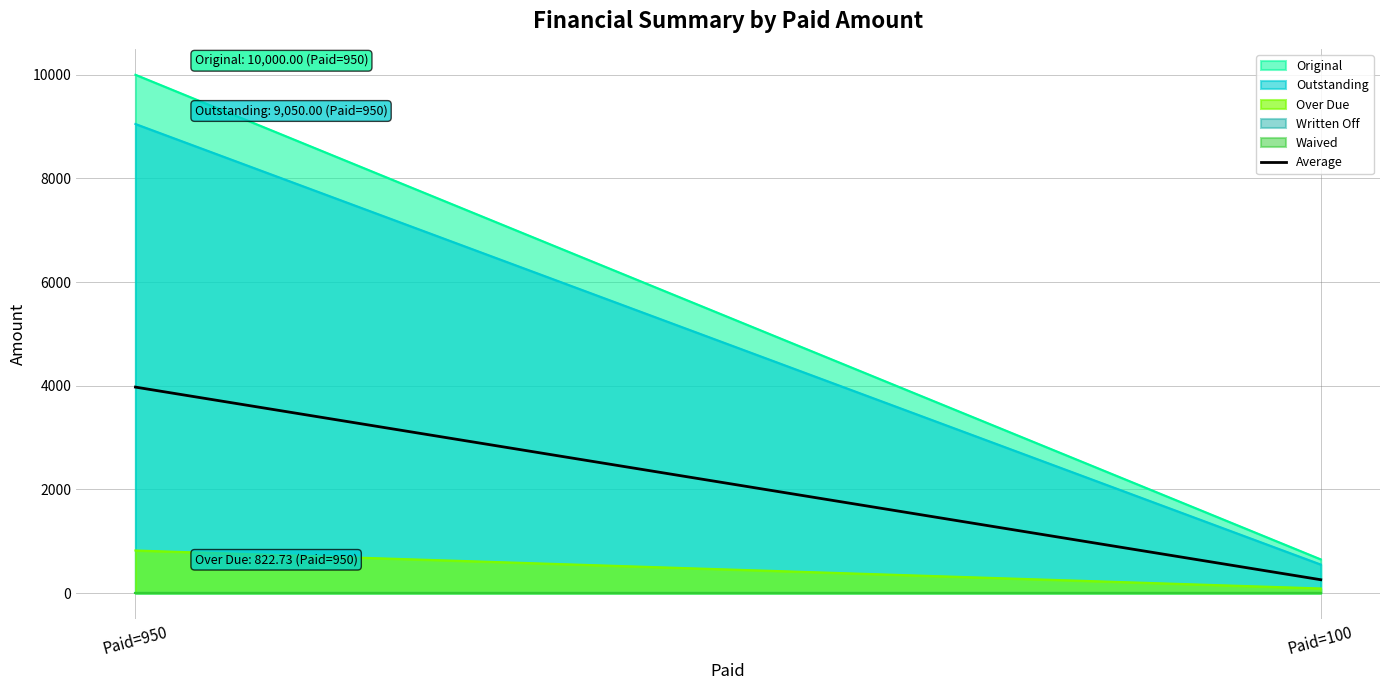

Reading right to left, what are all the values shown in this chart?

258.6	3974.5